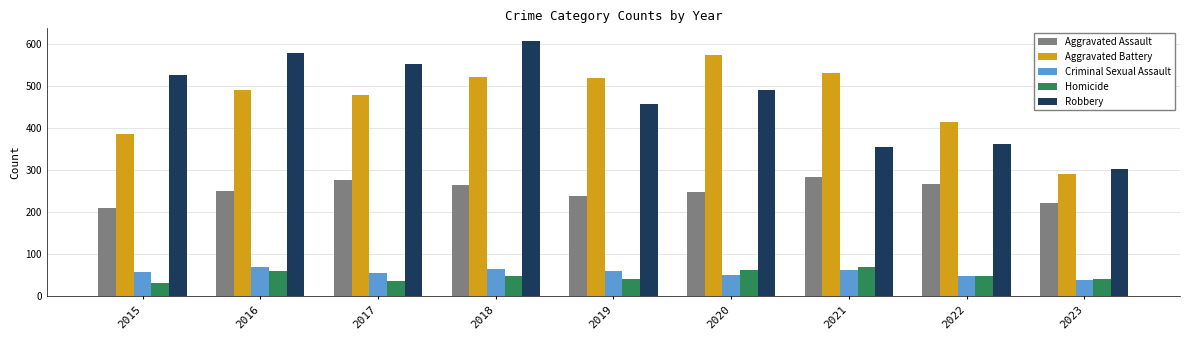

The Aggravated Battery series shows 491 at 2016. True or false?

True